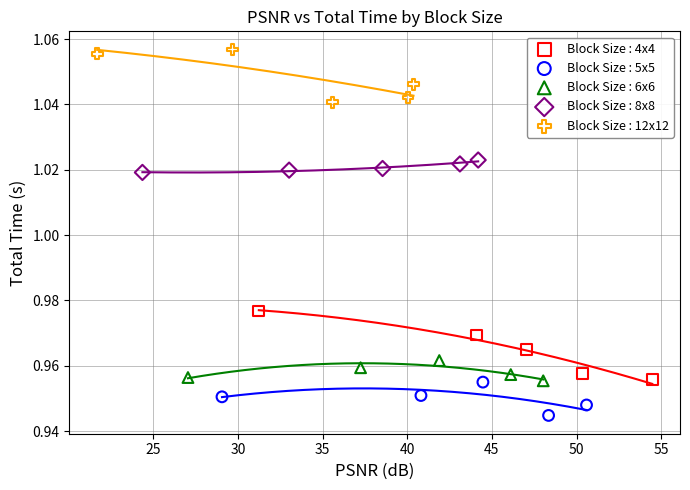

Which series contains the lowest Y value?

Block Size : 5x5